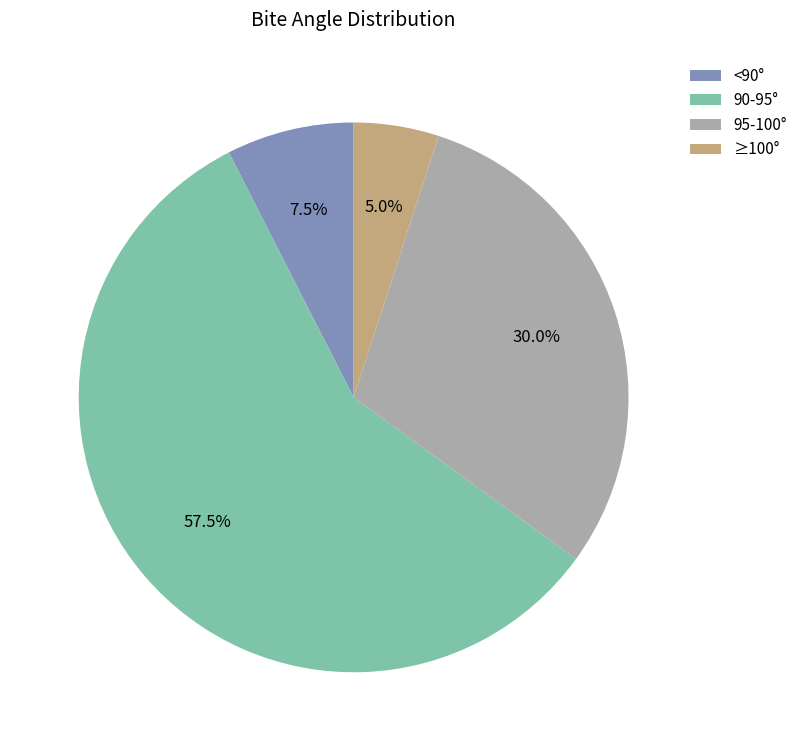

Which slice is the largest?

90-95°